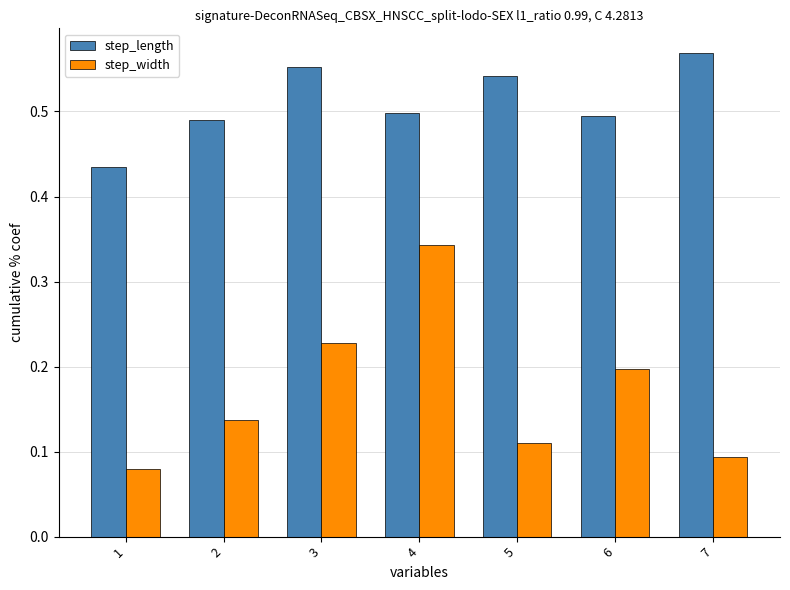

How many step_width values are between 0 and 1?

7